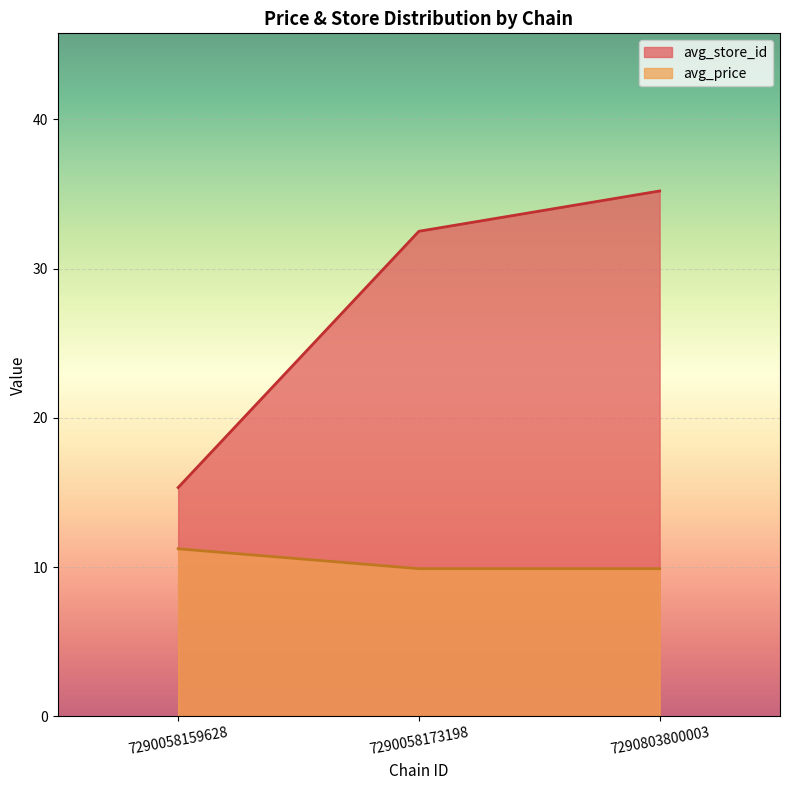

Count the number of data series in this chart.

2